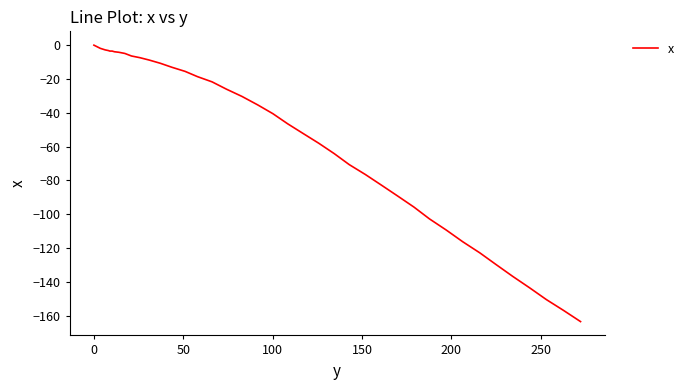

What is the difference between the maximum and minimum values?

163.4